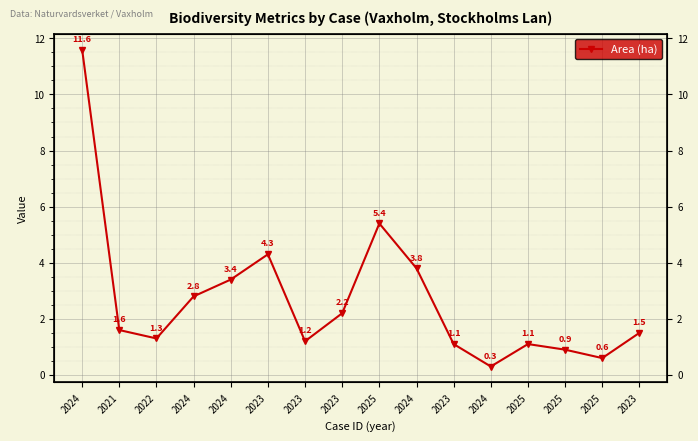

The chart shows a value of 5.4 at 2025. True or false?

True